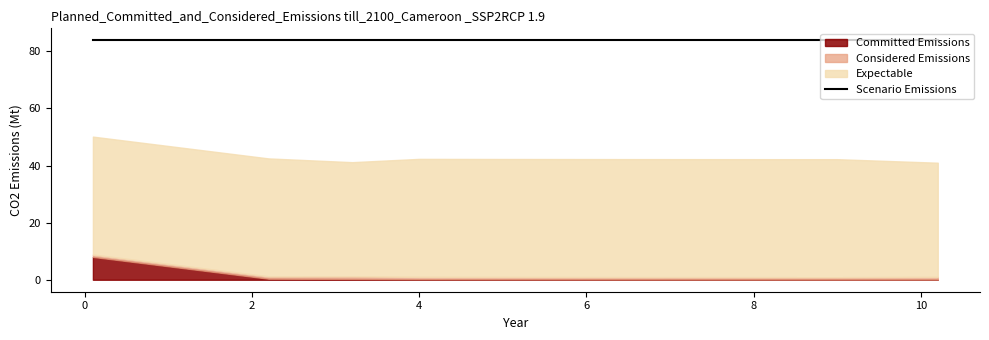

What is the smallest value displayed?

0.1